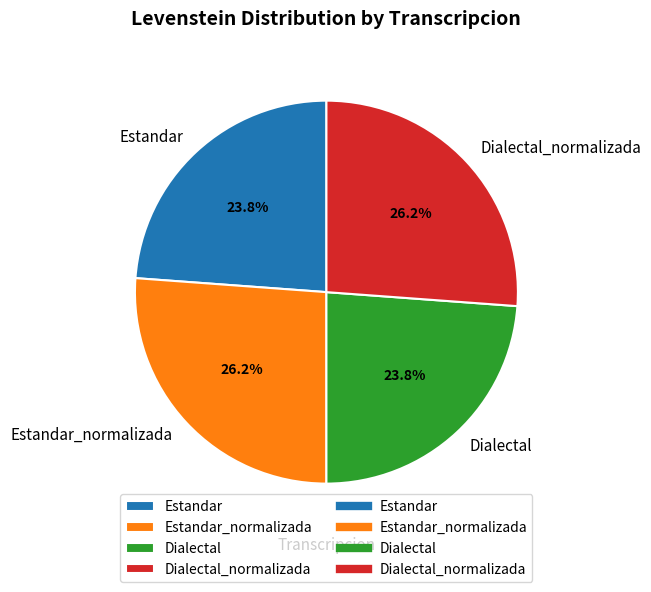

Is there a majority slice in this chart?

No